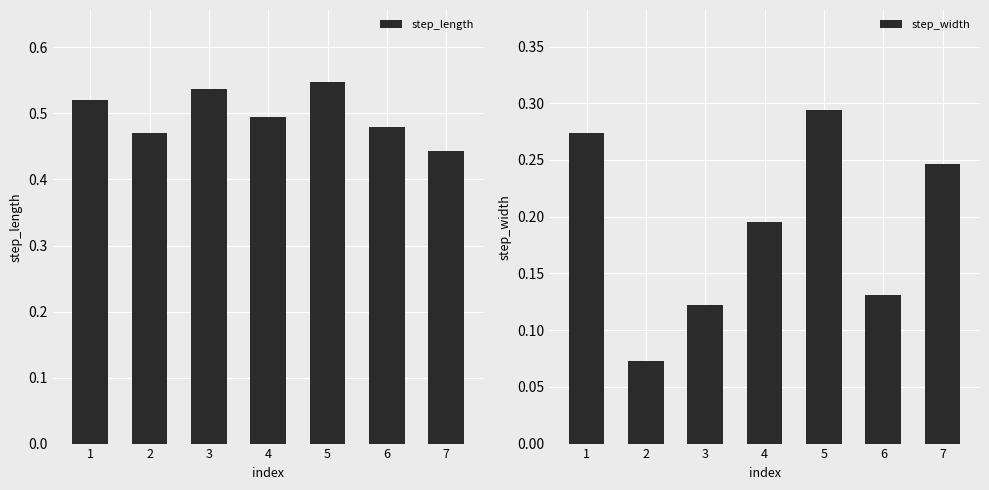

What is the total value across all series at 3?

0.7